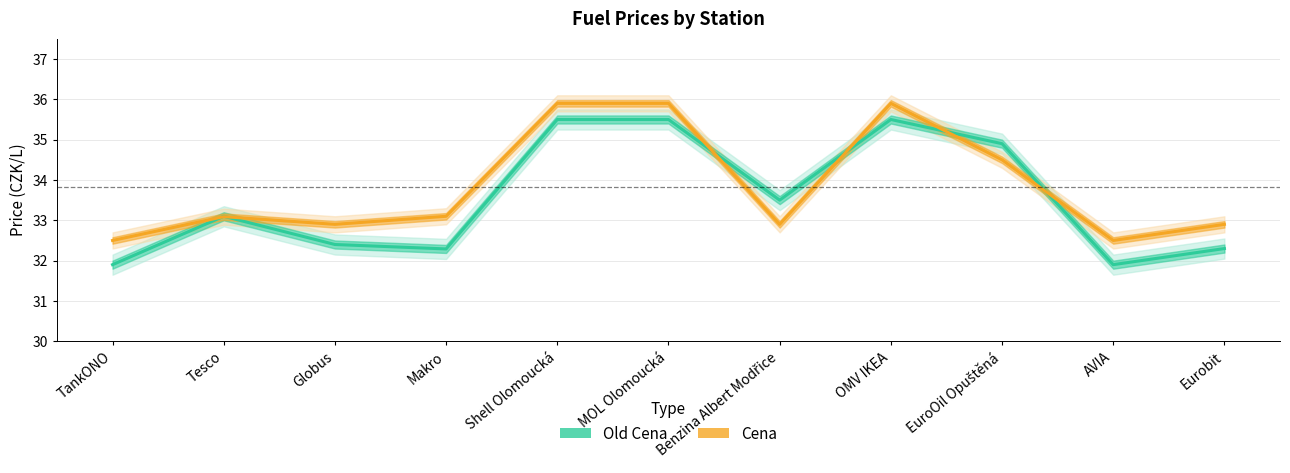

Which label corresponds to the largest value in the chart?

Shell Olomoucká